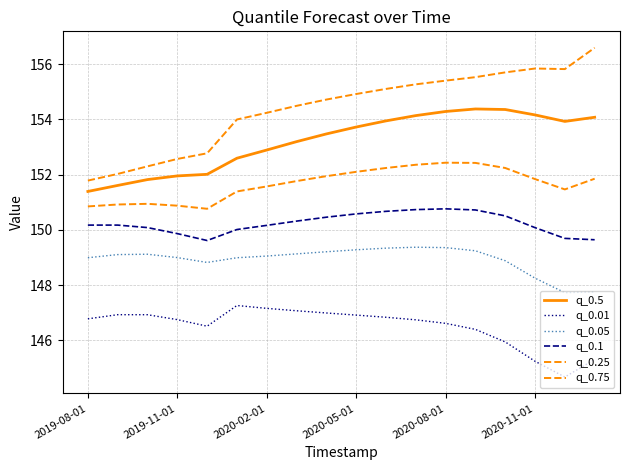

What is the minimum value for q_0.01?

144.7